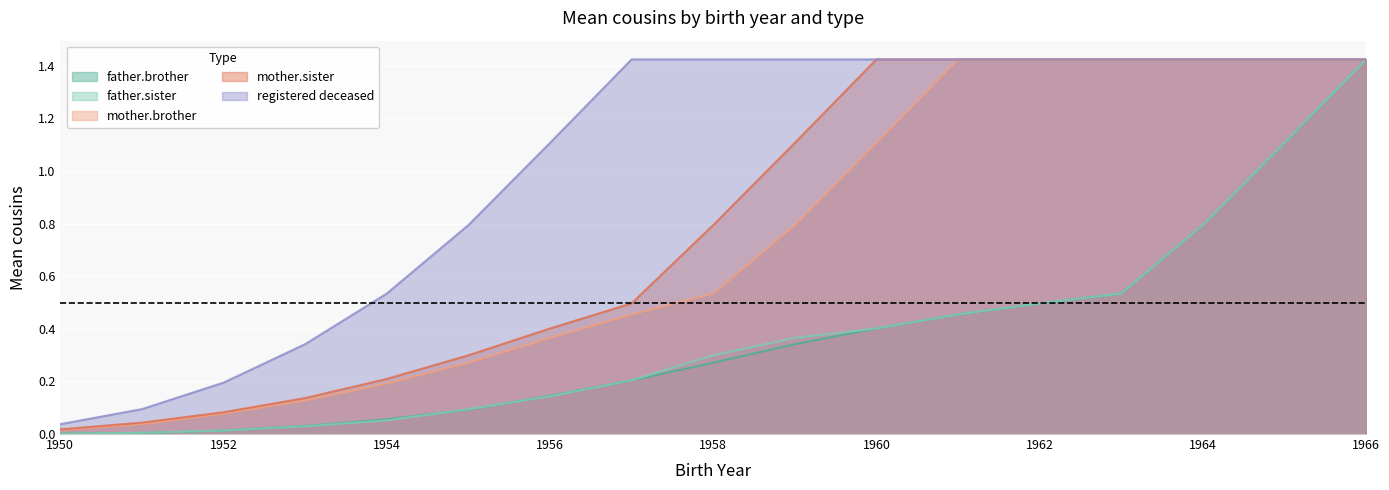

Reading left to right, extract all data points from this chart.

father.brother: 0.0	0.0	0.0	0.0	0.1	0.1	0.1	0.2	0.3	0.3	0.4	0.5	0.5	0.5	0.8	1.1	1.4
father.sister: 0.0	0.0	0.0	0.0	0.1	0.1	0.1	0.2	0.3	0.4	0.4	0.5	0.5	0.5	0.8	1.1	1.4
mother.brother: 0.0	0.0	0.1	0.1	0.2	0.3	0.4	0.5	0.5	0.8	1.1	1.4	1.4	1.4	1.4	1.4	1.4
mother.sister: 0.0	0.0	0.1	0.1	0.2	0.3	0.4	0.5	0.8	1.1	1.4	1.4	1.4	1.4	1.4	1.4	1.4
registered deceased: 0.0	0.1	0.2	0.3	0.5	0.8	1.1	1.4	1.4	1.4	1.4	1.4	1.4	1.4	1.4	1.4	1.4